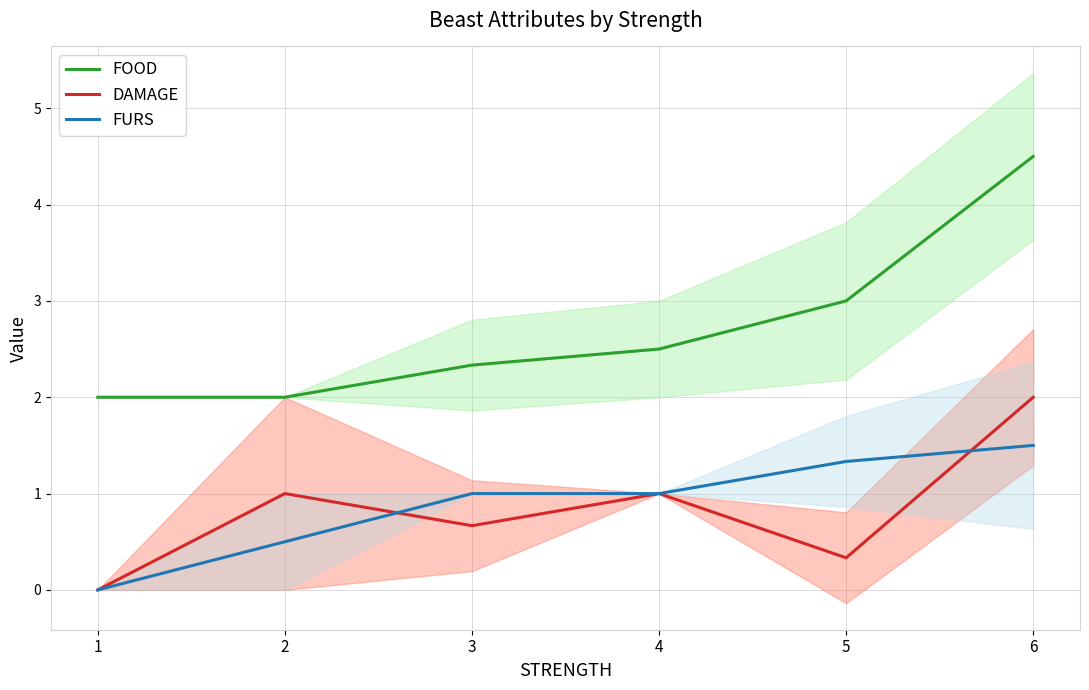

Reading left to right, transcribe all the data shown in this chart.

FOOD: 2.0	2.0	2.3	2.5	3.0	4.5
DAMAGE: 0.0	1.0	0.7	1.0	0.3	2.0
FURS: 0.0	0.5	1.0	1.0	1.3	1.5